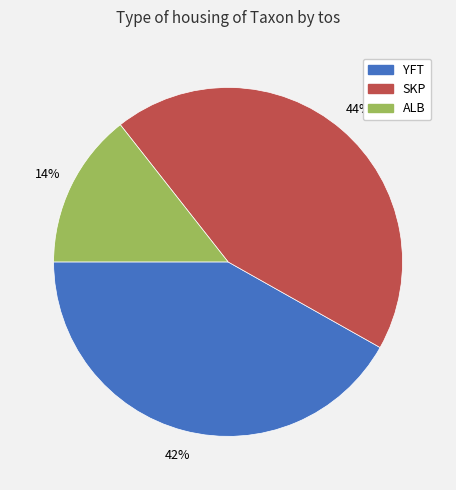

Rank the categories by value from highest to lowest.

SKP, YFT, ALB